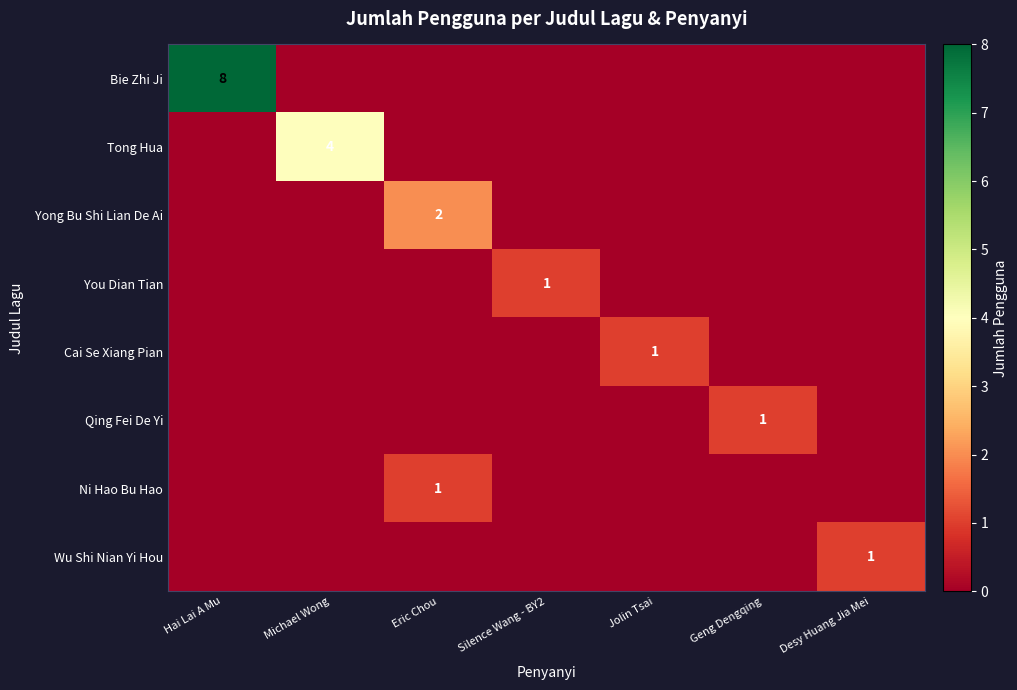

Is the value of Yong Bu Shi Lian De Ai at Geng Dengqing greater than the value of Tong Hua at Hai Lai A Mu?

No